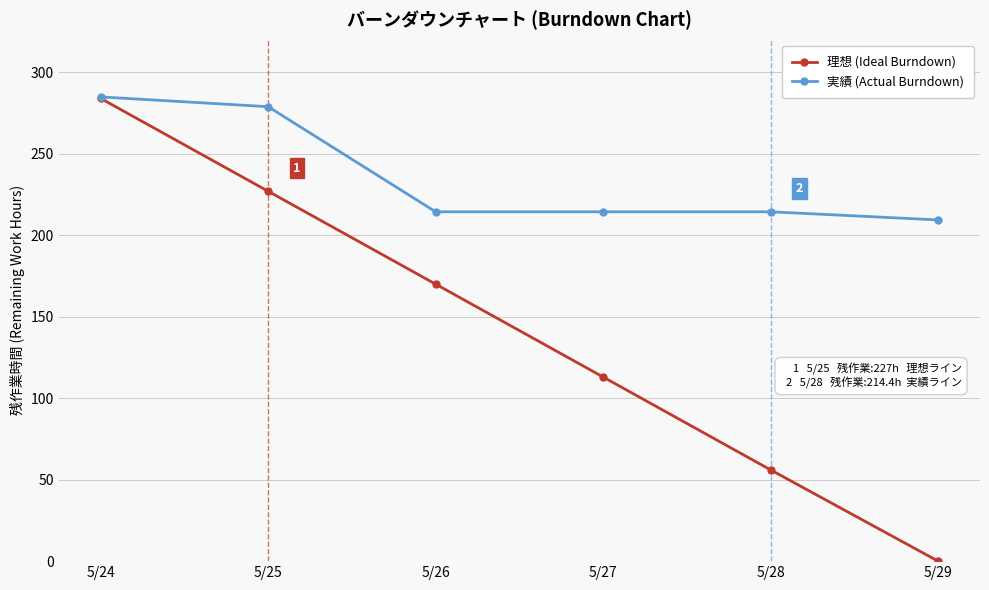

How many lines are shown in the chart?

2